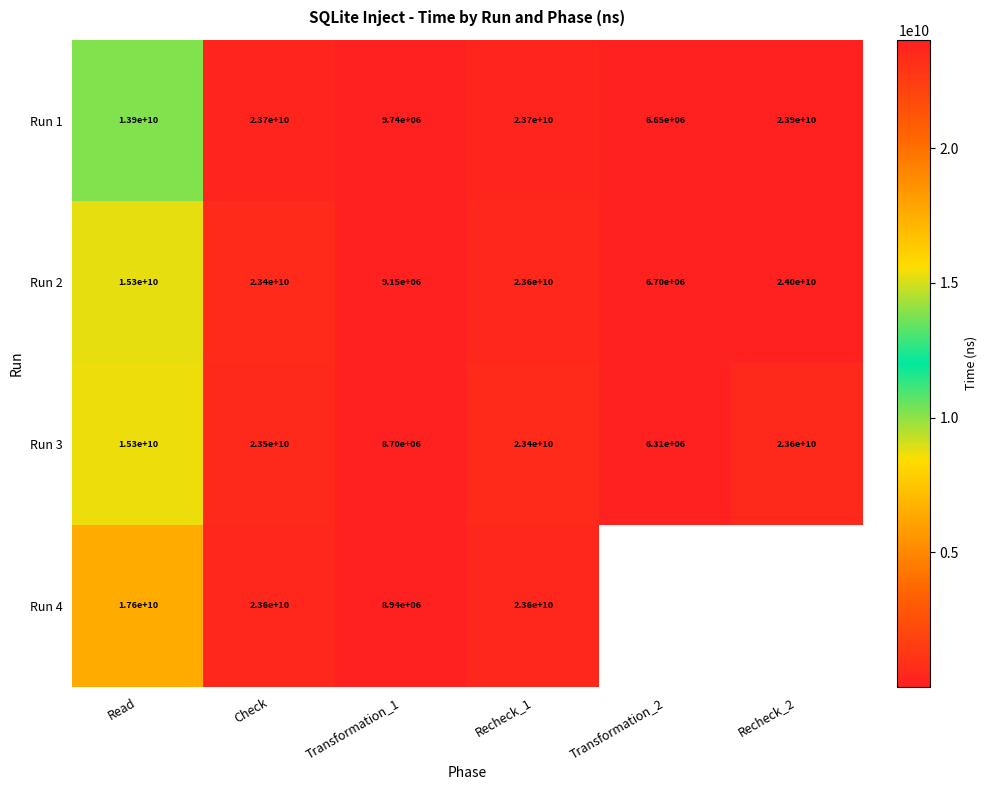

Rank the categories by Run 3 value from lowest to highest.

Transformation_2, Transformation_1, Read, Recheck_1, Check, Recheck_2